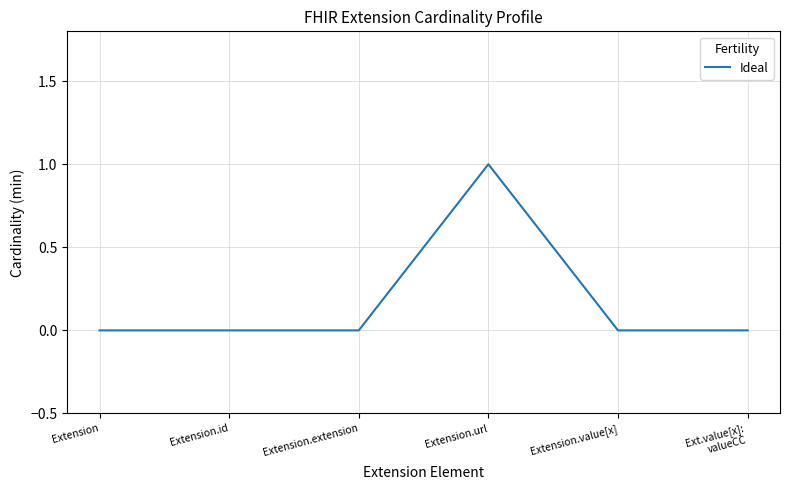

How many distinct data groups are displayed?

1